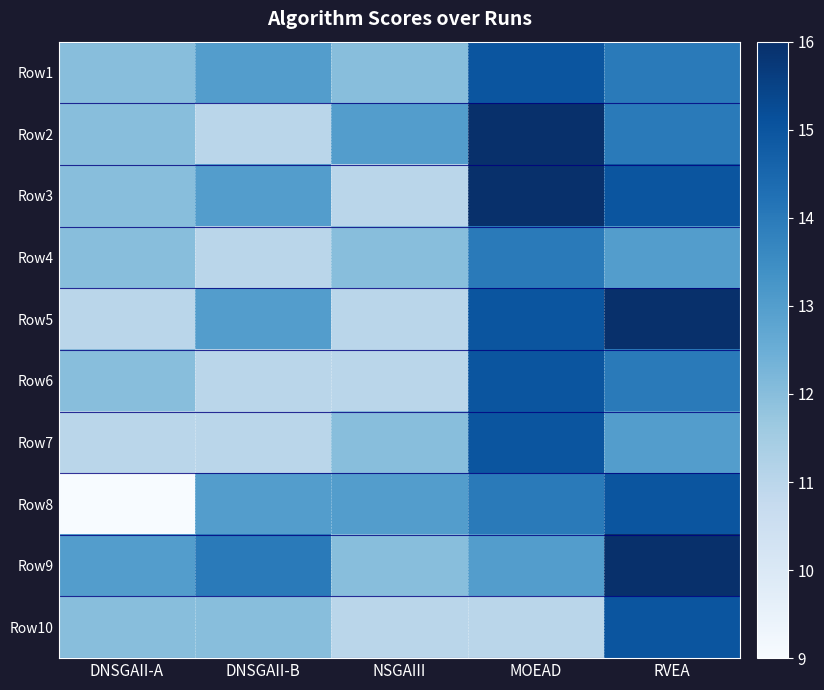

What is the total value across all series at RVEA?

145